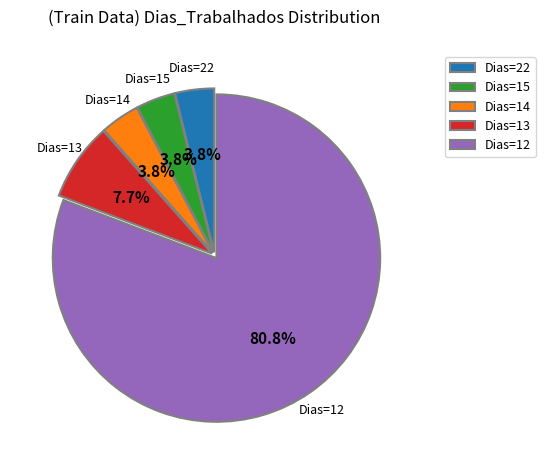

Which slice is the largest?

Dias=12